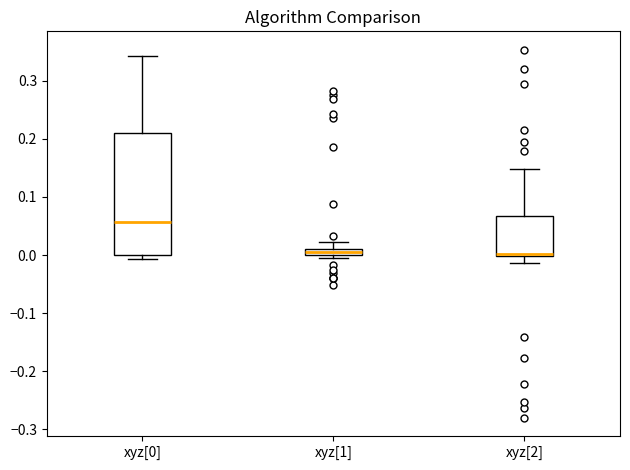

Which box's median line is the highest?

xyz[0]